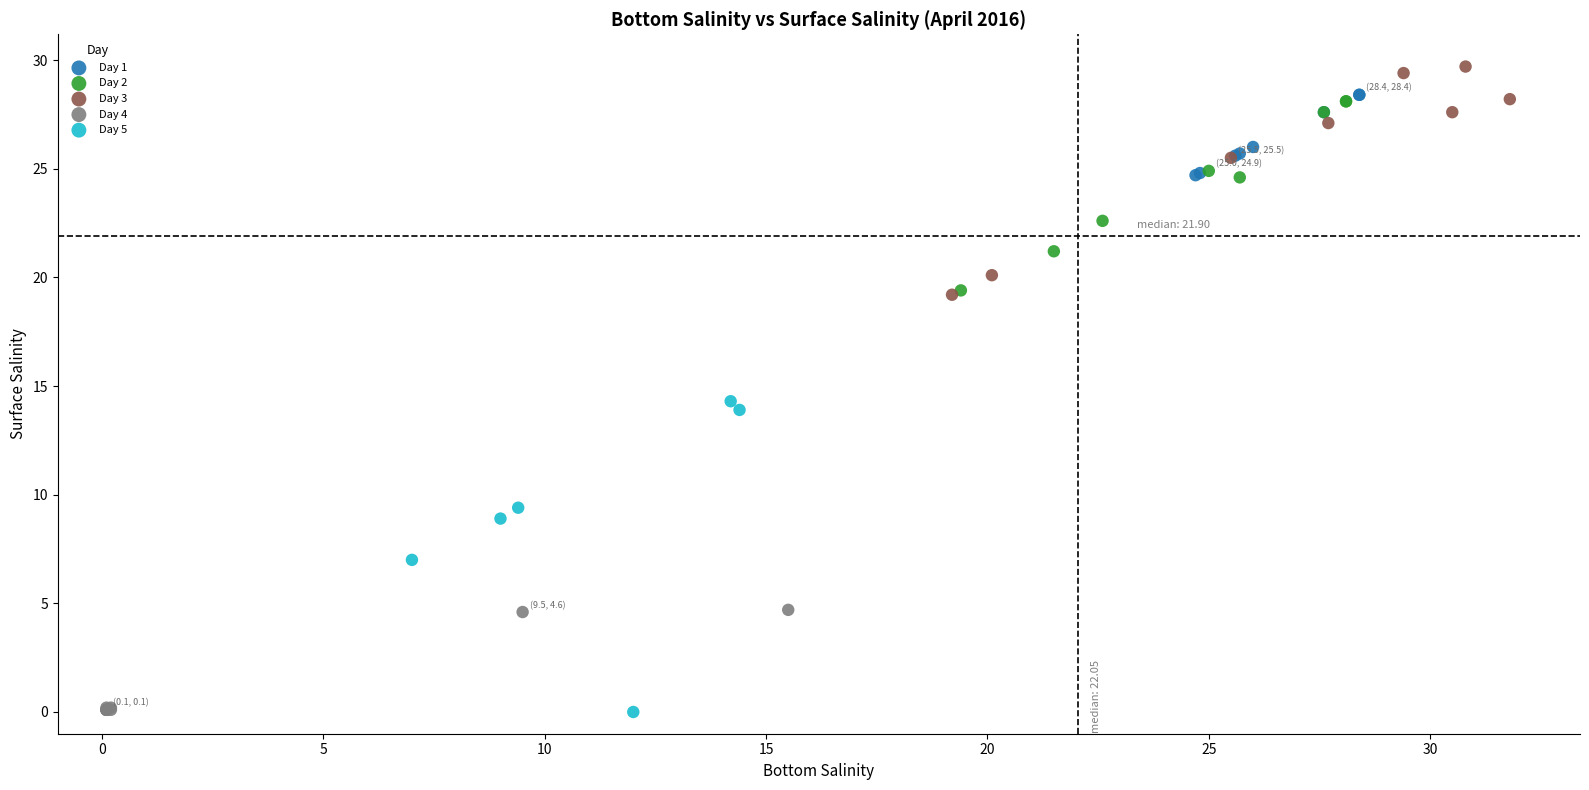

Which series has the largest Y range (max minus min)?

Day 5